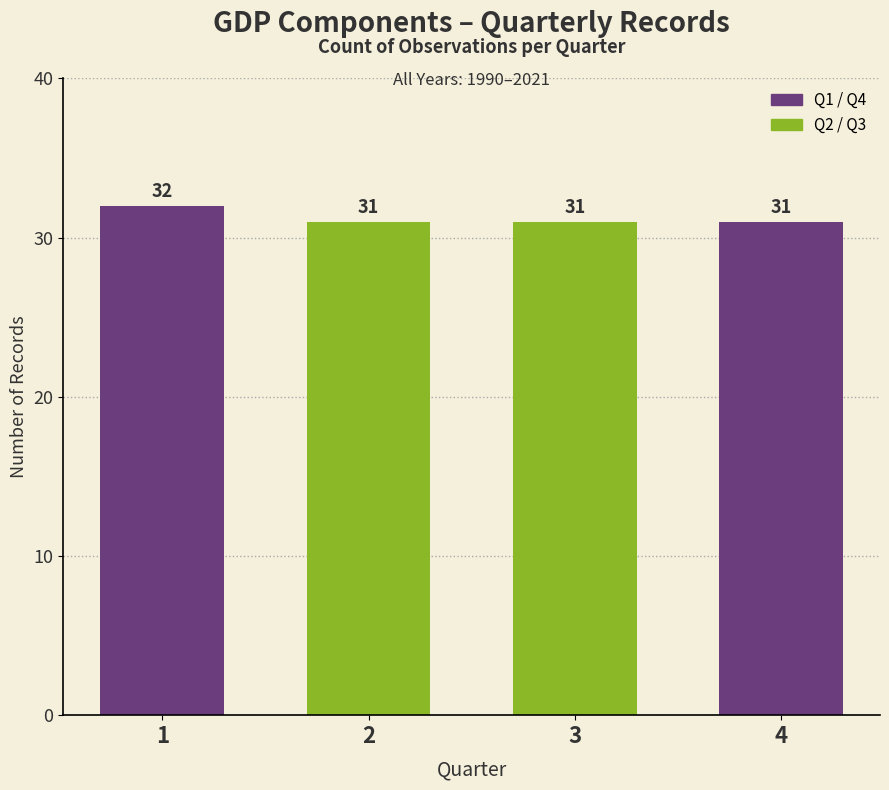

What is the sum of all values?

125